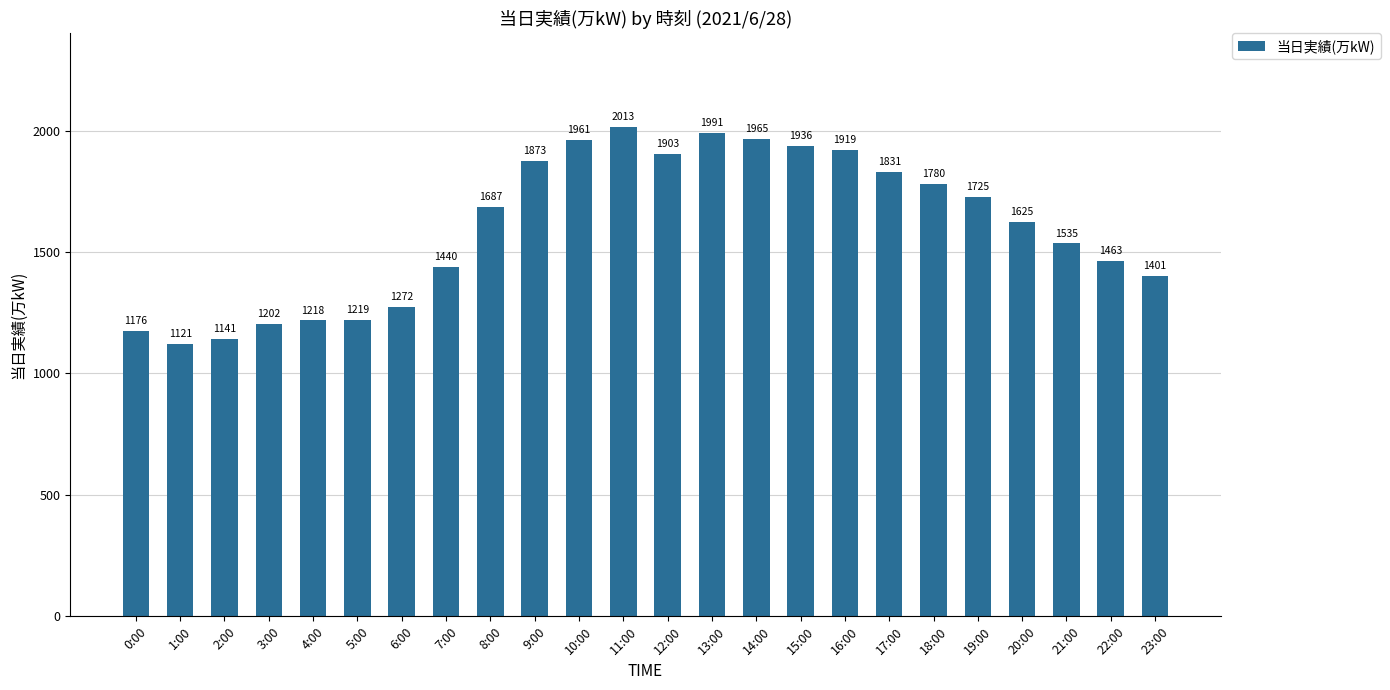

How many data points does each series have?

24